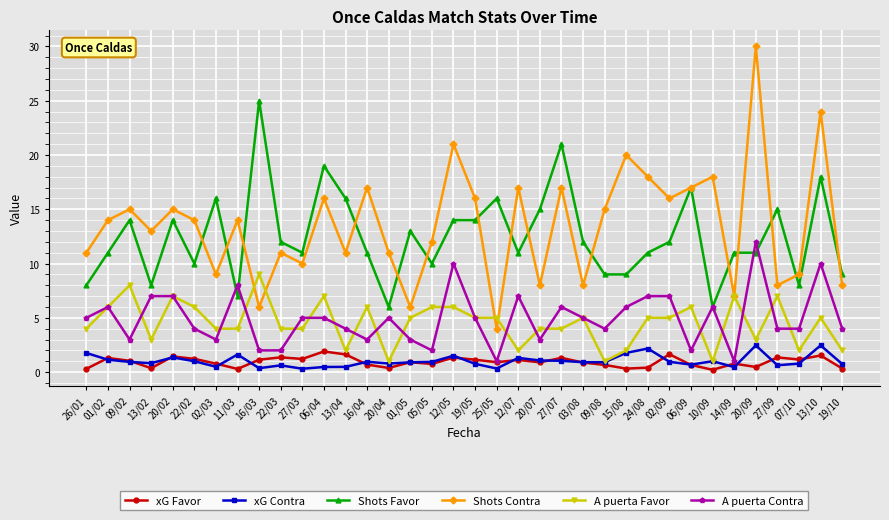

What is the difference between the highest and lowest values at 16/03?

24.6